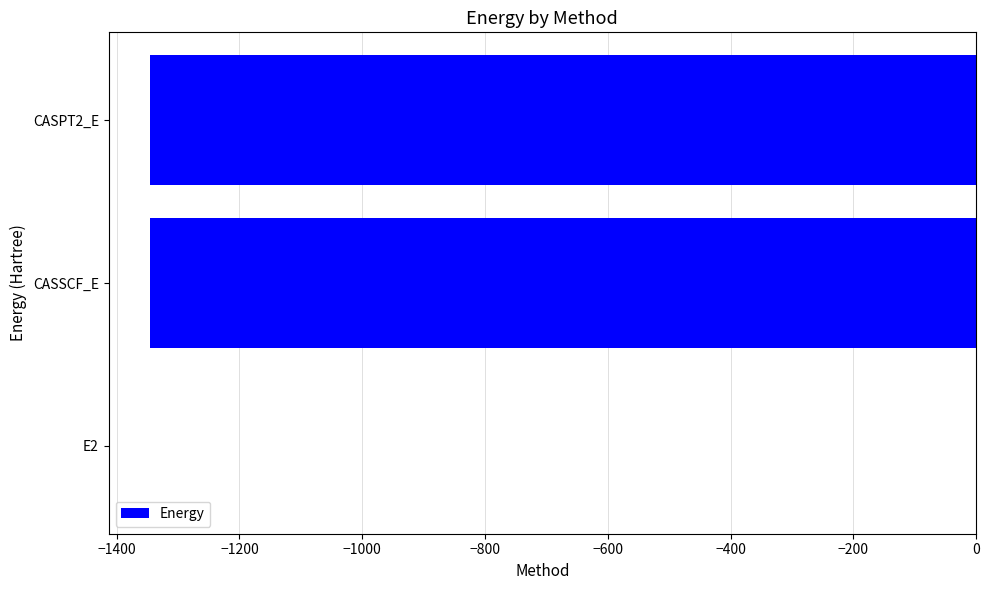

True or false: the data shows -1345.4 at CASSCF_E.

True